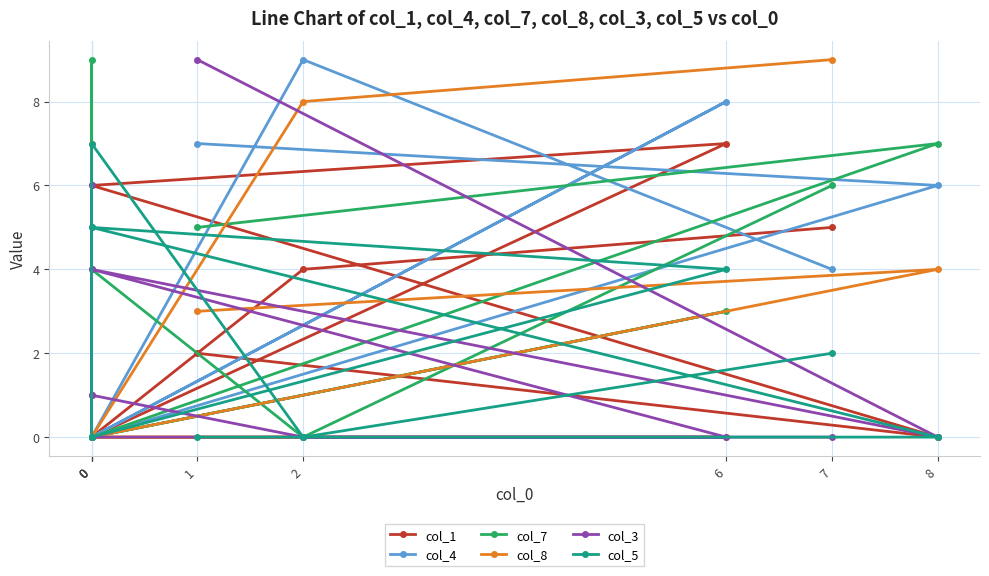

What are all the series names shown in the legend?

col_1, col_4, col_7, col_8, col_3, col_5